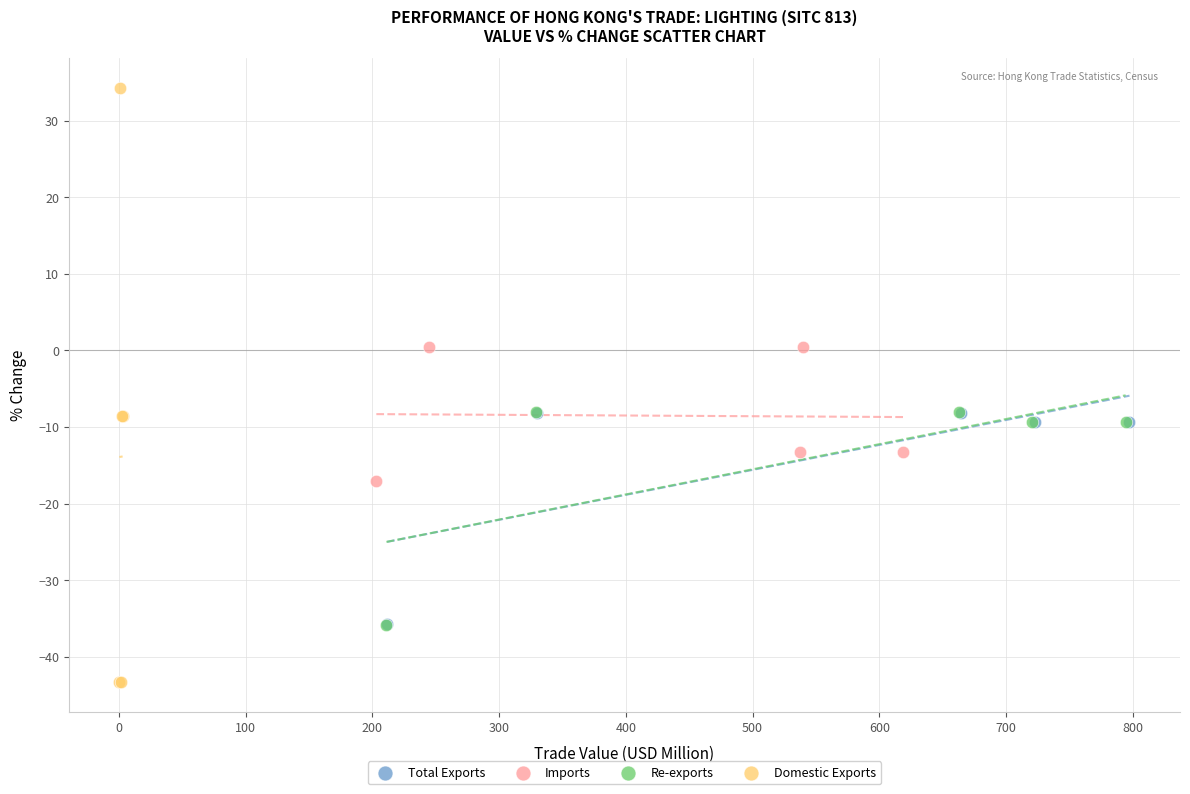

Which series contains the highest Y value?

Domestic Exports